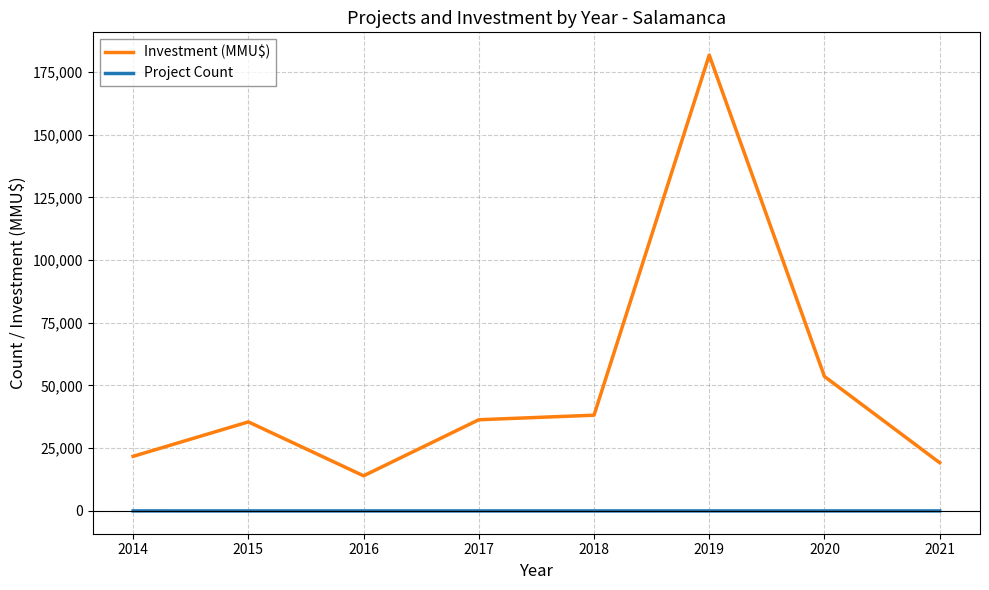

The value of Investment (MMU$) at 2017 is 55118. True or false?

False